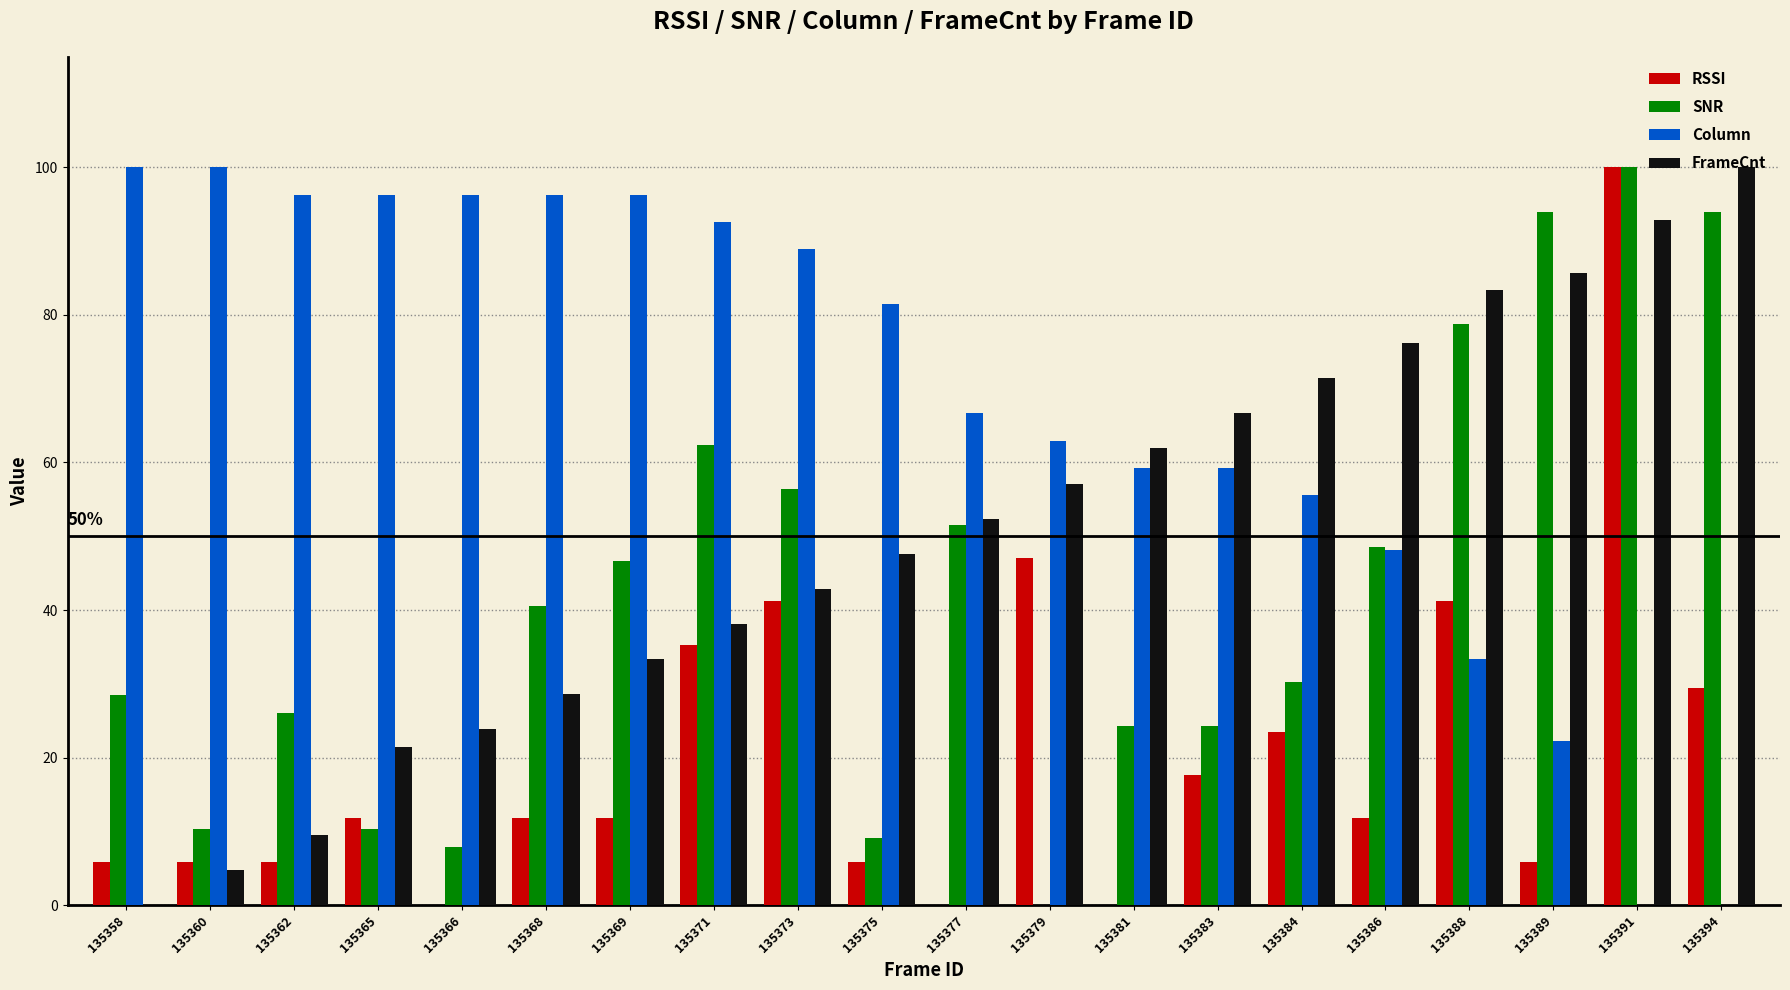

At which category is the sum across all series the highest?

135391